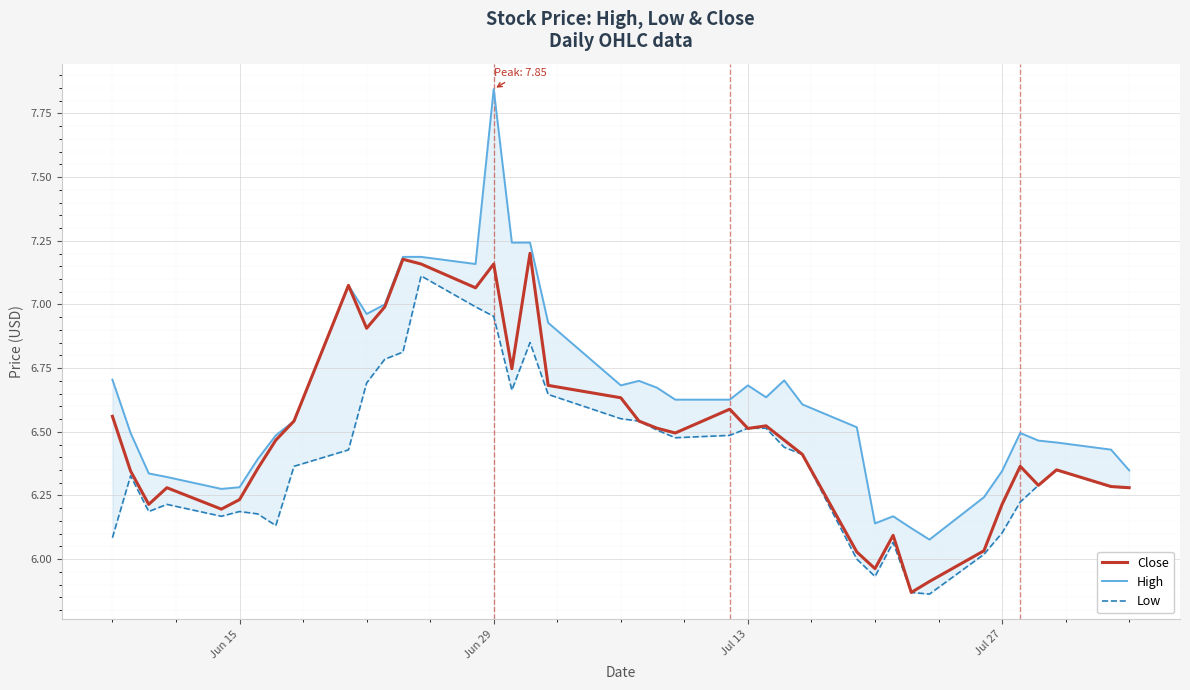

Reading left to right, extract all data points from this chart.

Close: 6.6	6.3	6.2	6.3	6.2	6.2	6.4	6.5	6.5	7.1	6.9	7.0	7.2	7.2	7.1	7.2	6.7	7.2	6.7	6.6	6.5	6.5	6.5	6.6	6.5	6.5	6.5	6.4	6.0	6.0	6.1	5.9	5.9	6.0	6.2	6.4	6.3	6.4	6.3	6.3
High: 6.7	6.5	6.3	6.3	6.3	6.3	6.4	6.5	6.5	7.1	7.0	7.0	7.2	7.2	7.2	7.8	7.2	7.2	6.9	6.7	6.7	6.7	6.6	6.6	6.7	6.6	6.7	6.6	6.5	6.1	6.2	6.1	6.1	6.2	6.3	6.5	6.5	6.5	6.4	6.3
Low: 6.1	6.3	6.2	6.2	6.2	6.2	6.2	6.1	6.4	6.4	6.7	6.8	6.8	7.1	7.0	7.0	6.7	6.9	6.6	6.6	6.5	6.5	6.5	6.5	6.5	6.5	6.4	6.4	6.0	5.9	6.1	5.9	5.9	6.0	6.1	6.2	6.3	6.4	6.3	6.3